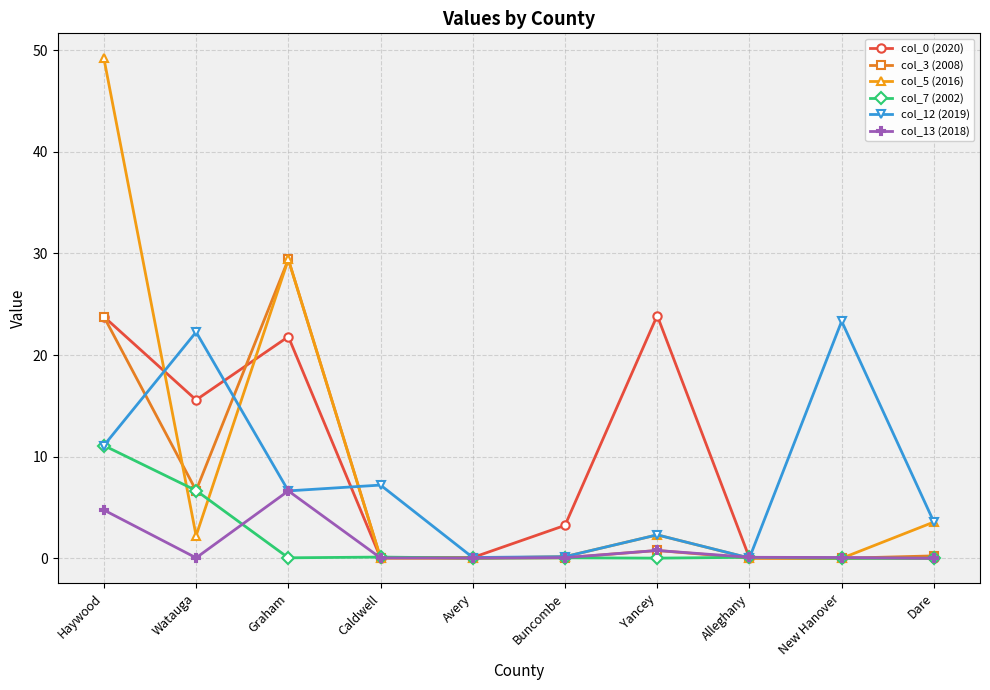

How many values in the col_12 (2019) series are below 6?

5